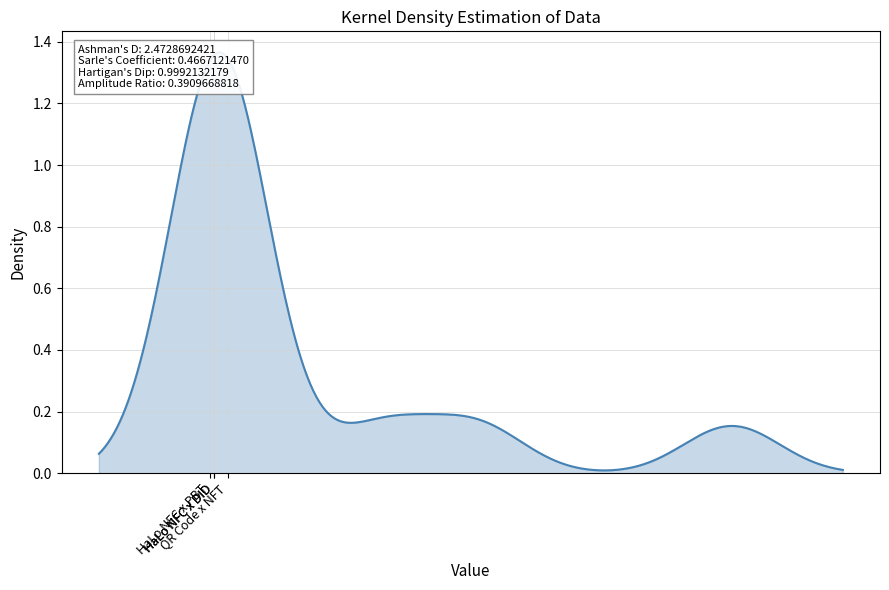

Where does the creation series first go above 1?

QR Code x NFT